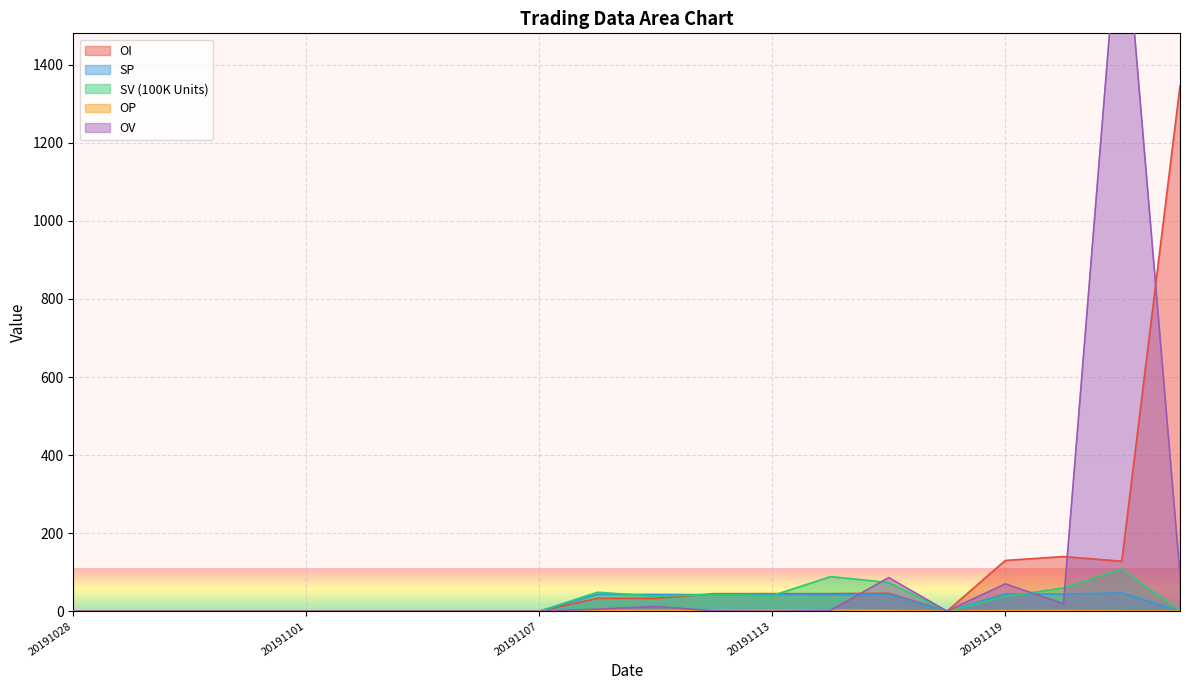

List the series in order of their peak value, lowest first.

OP, SP, SV (100K Units), OI, OV